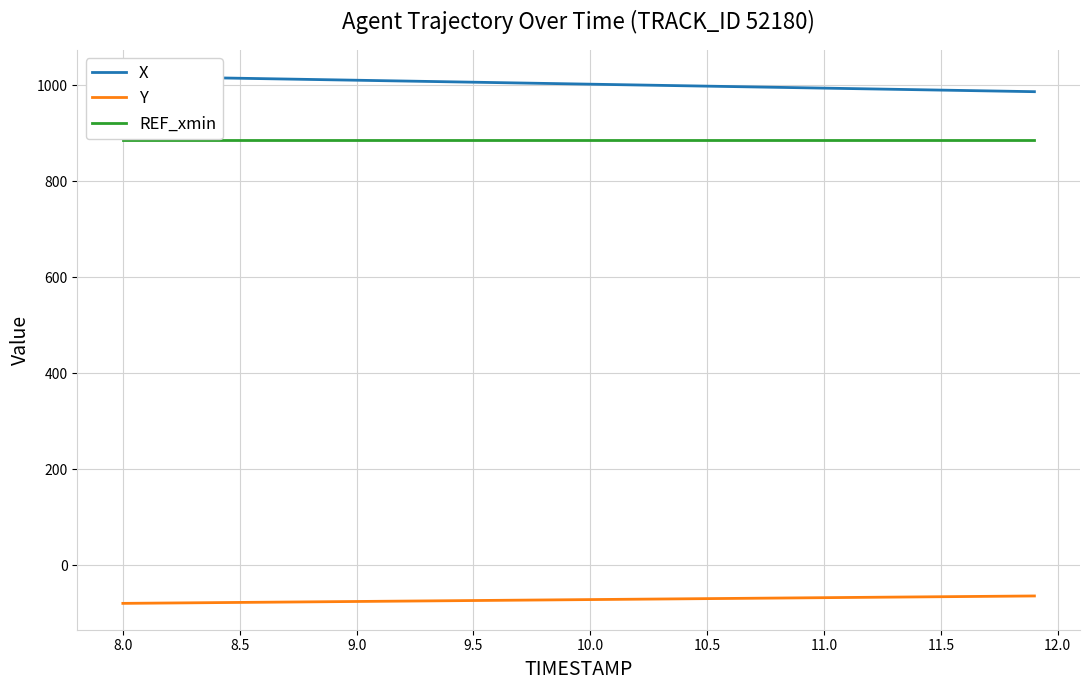

The value of Y at 8.5 is -77.6. True or false?

True